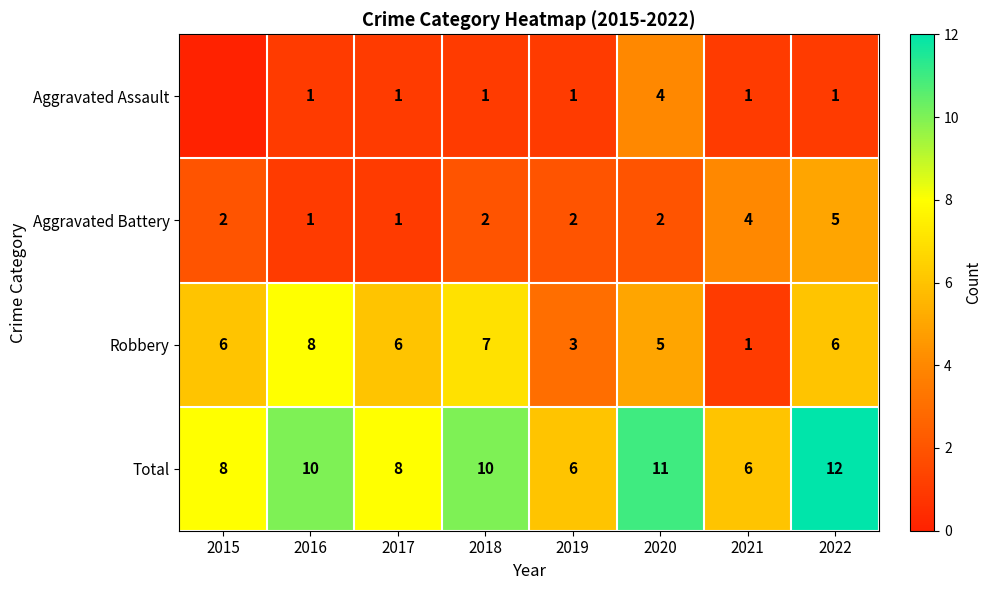

Where is Robbery nearest to the value 4?

2019